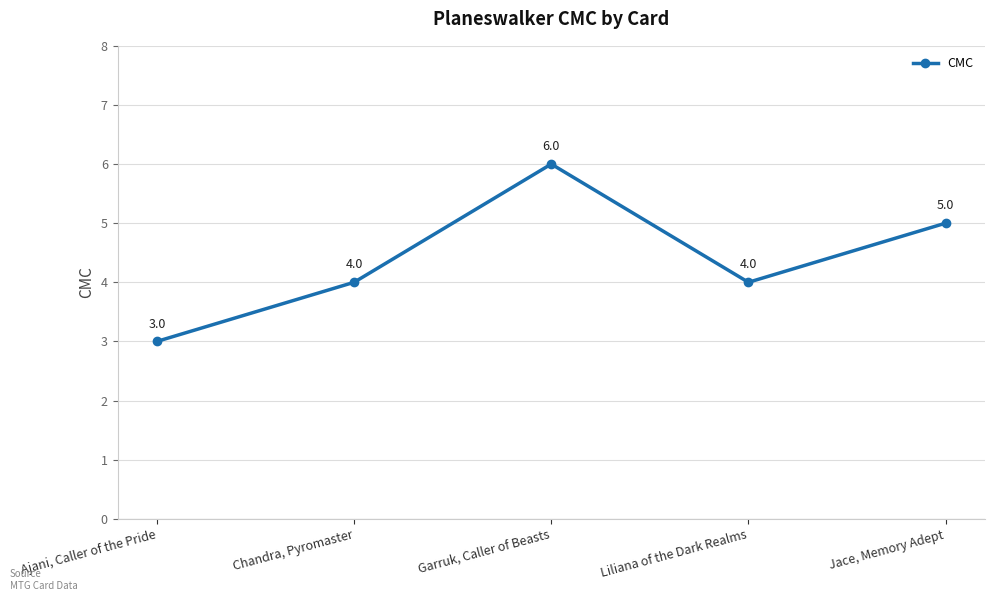

Count the values in the range 4 to 5.

3